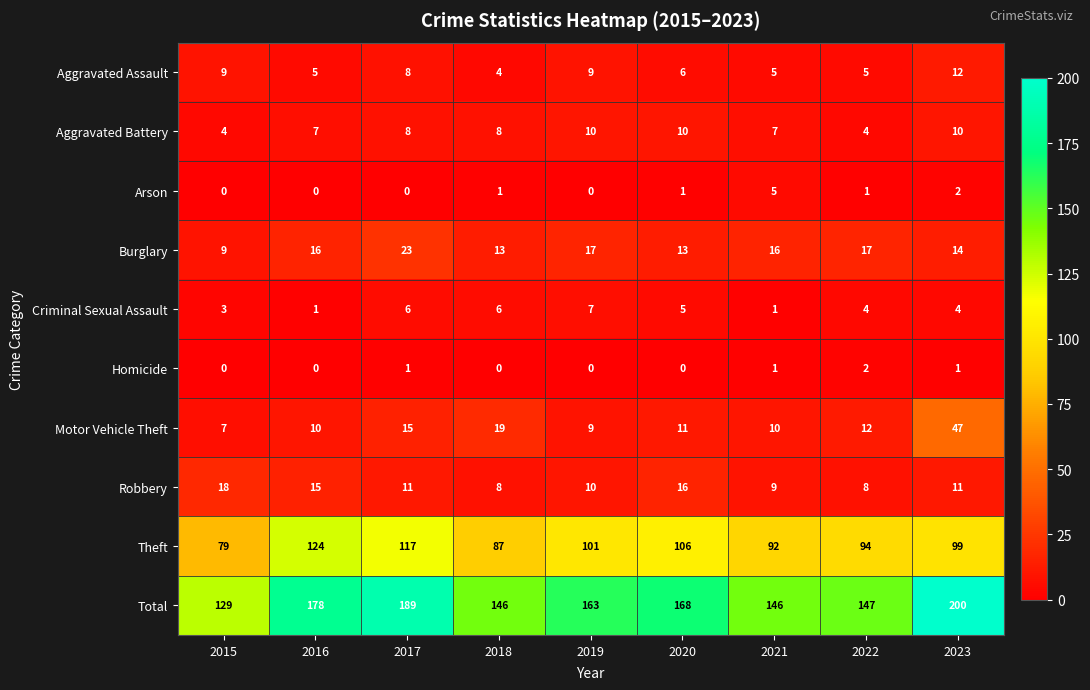

What is the greatest value displayed?

200